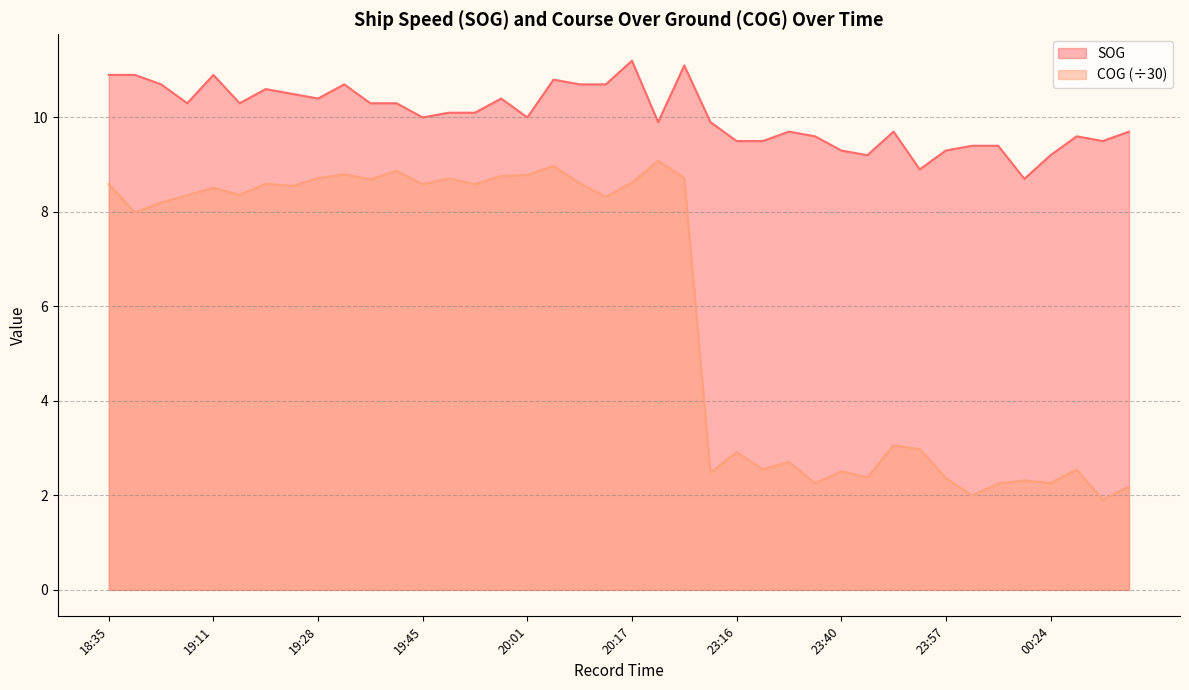

True or false: COG and SOG cross at least once.

False